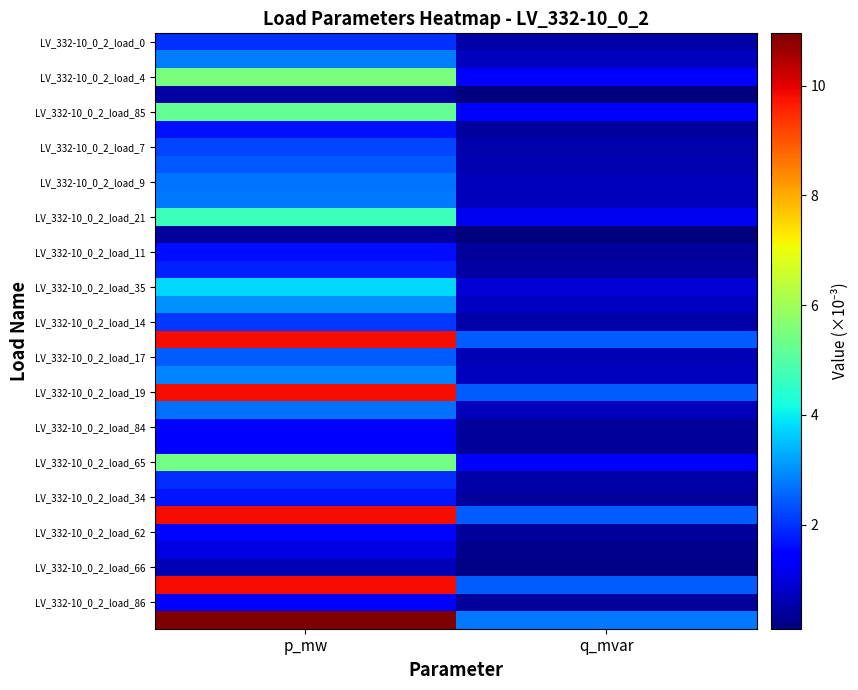

Count the number of data series in this chart.

34